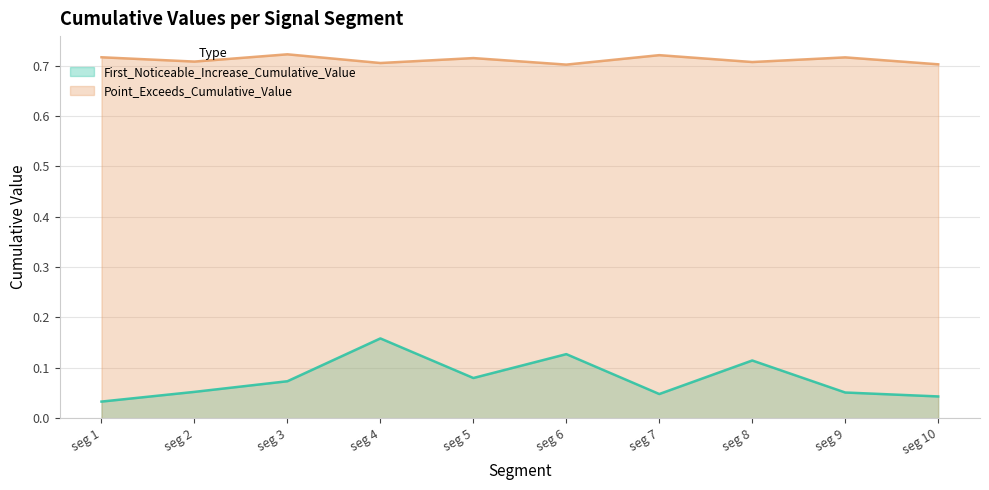

True or false: Point_Exceeds_Cumulative_Value has more than 0 interior local peaks.

True